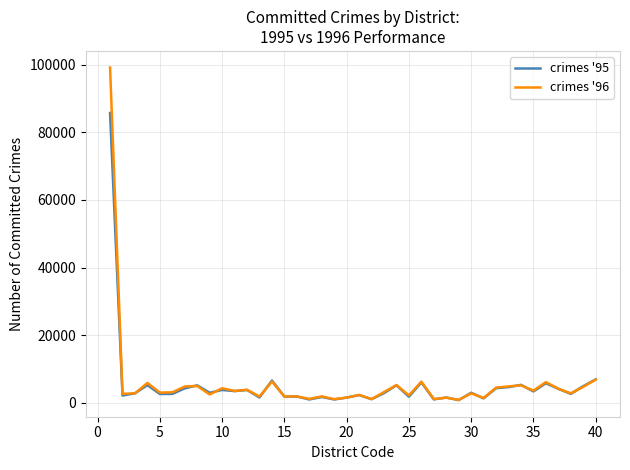

What is the maximum value shown in the chart?

99107